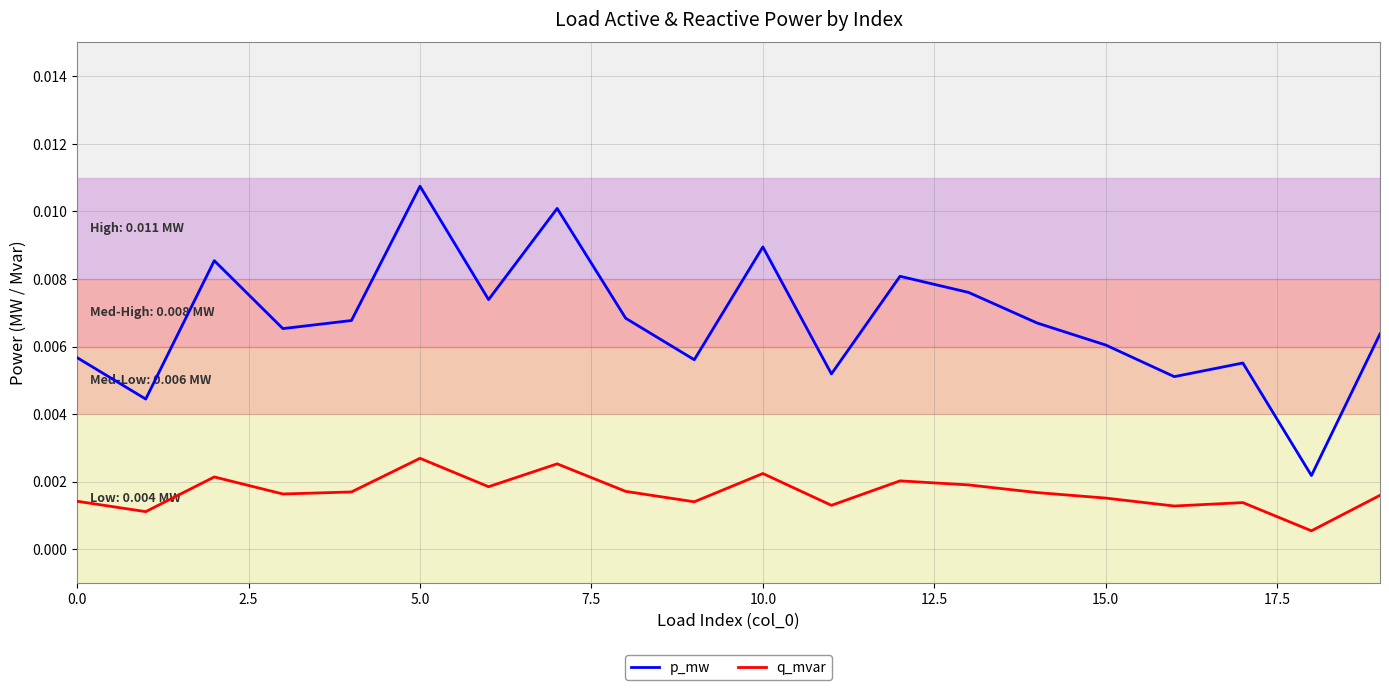

Rank the series by their average value, from highest to lowest.

p_mw, q_mvar